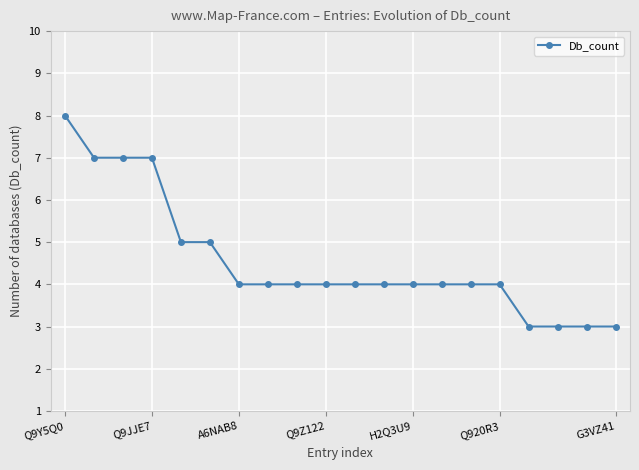

What is the smallest value displayed?

3